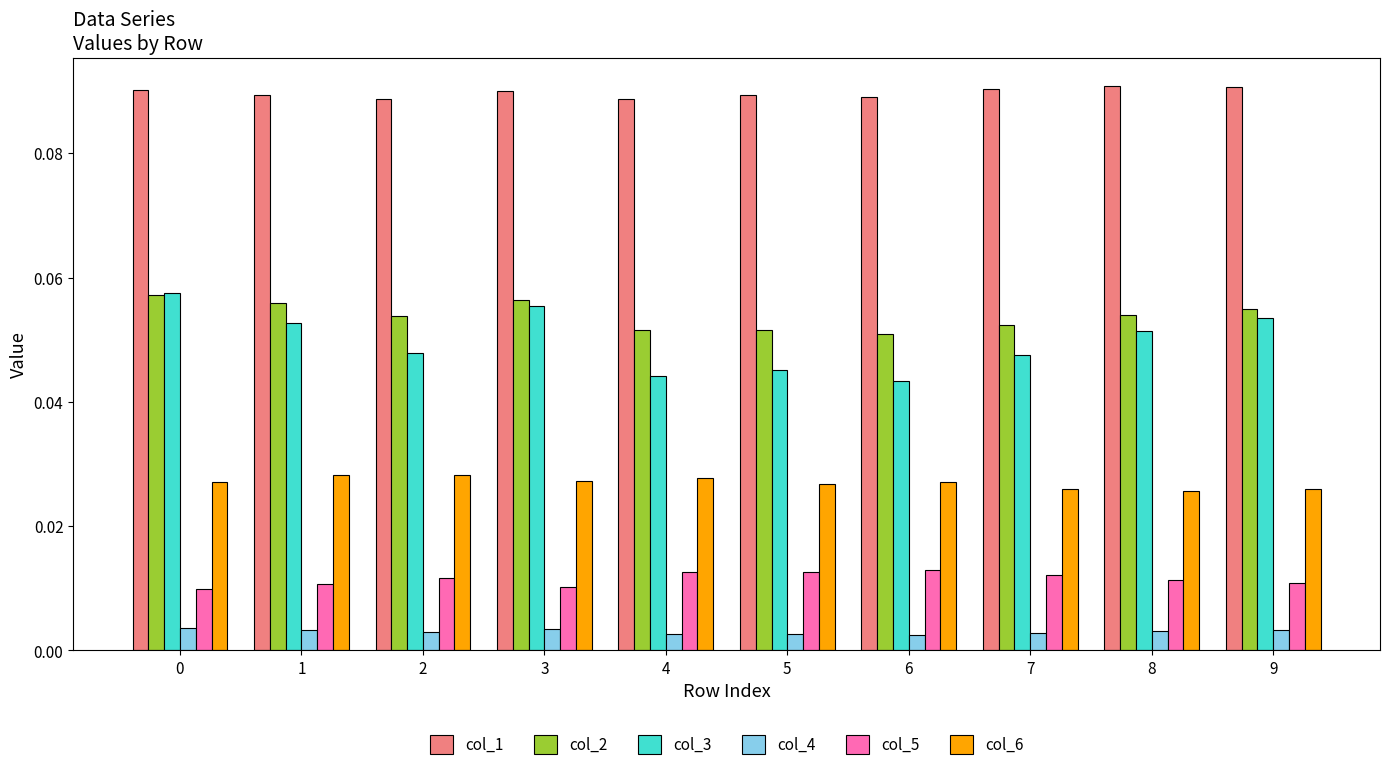

At how many categories does at least one series exceed 0?

10